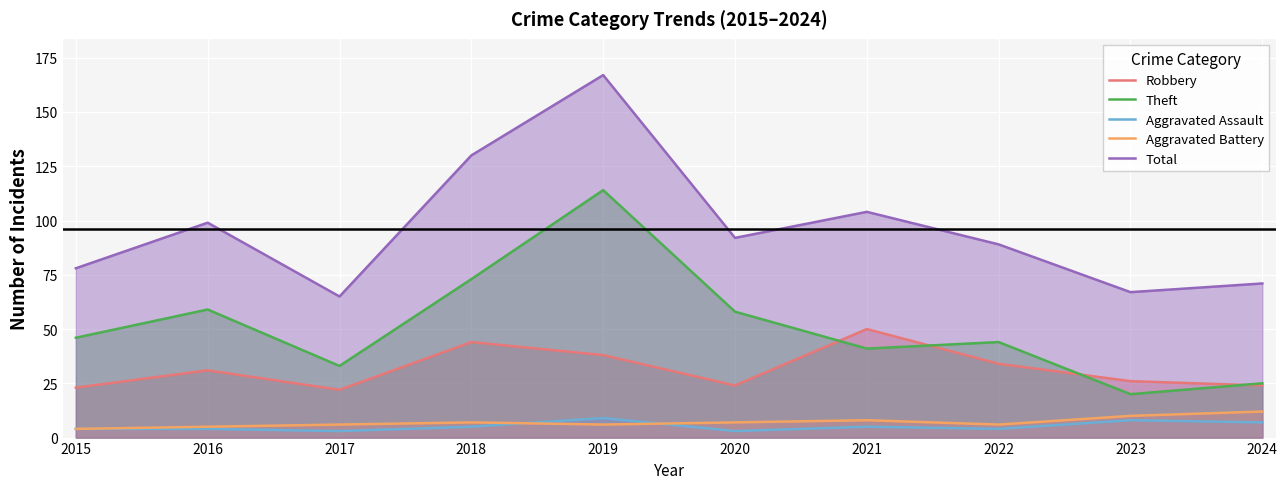

The value of Aggravated Battery at 2021 is 12. True or false?

False